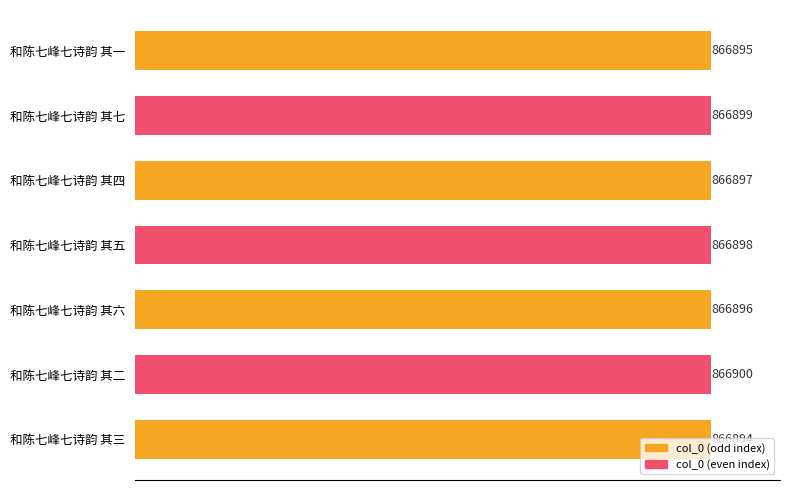

Rank the categories by value from highest to lowest.

和陈七峰七诗韵 其二, 和陈七峰七诗韵 其七, 和陈七峰七诗韵 其五, 和陈七峰七诗韵 其四, 和陈七峰七诗韵 其六, 和陈七峰七诗韵 其一, 和陈七峰七诗韵 其三